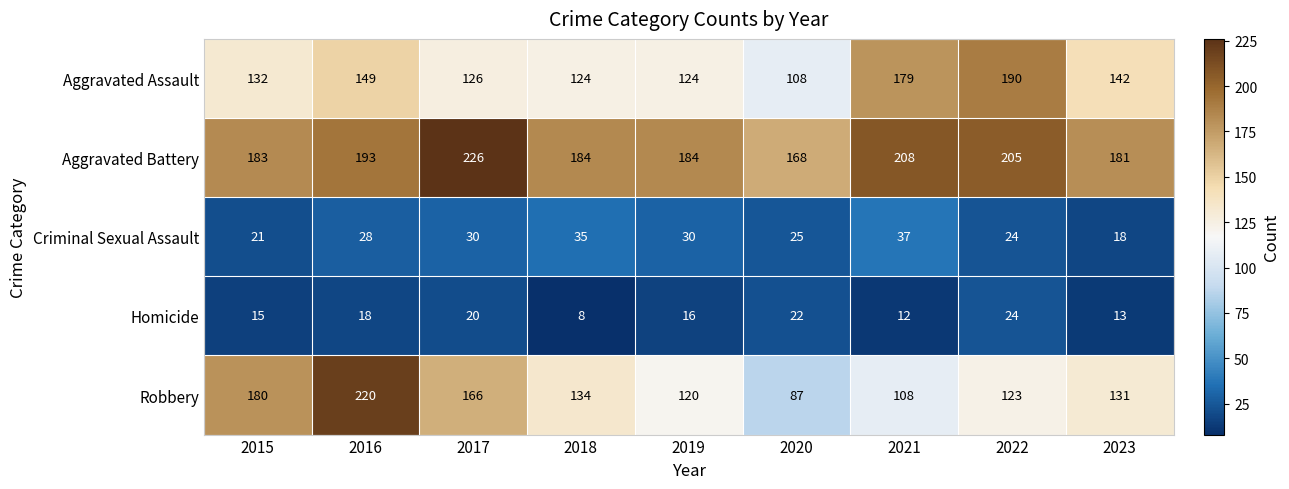

At which label does Robbery first exceed 131?

2015